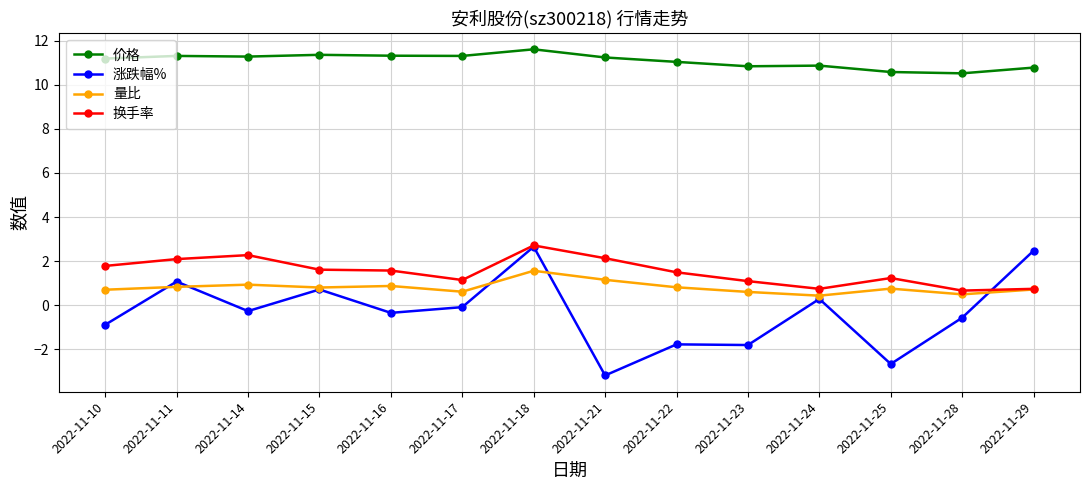

What value does the 量比 series have at 2022-11-22?

0.8